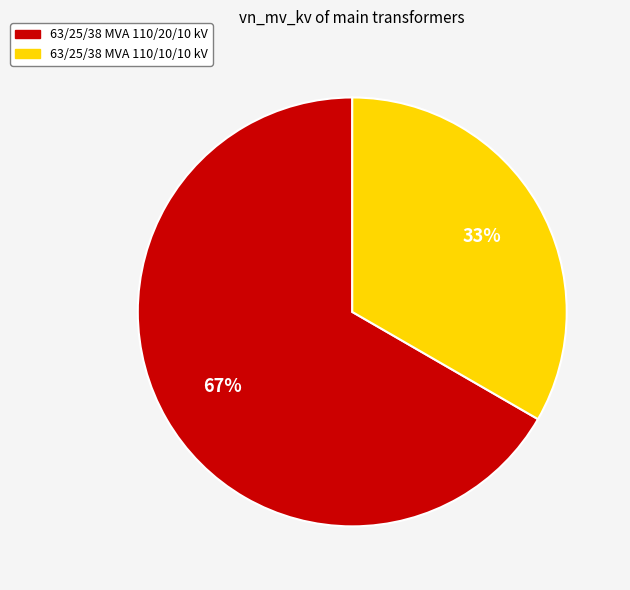

Is there any slice that represents more than half of the pie?

Yes